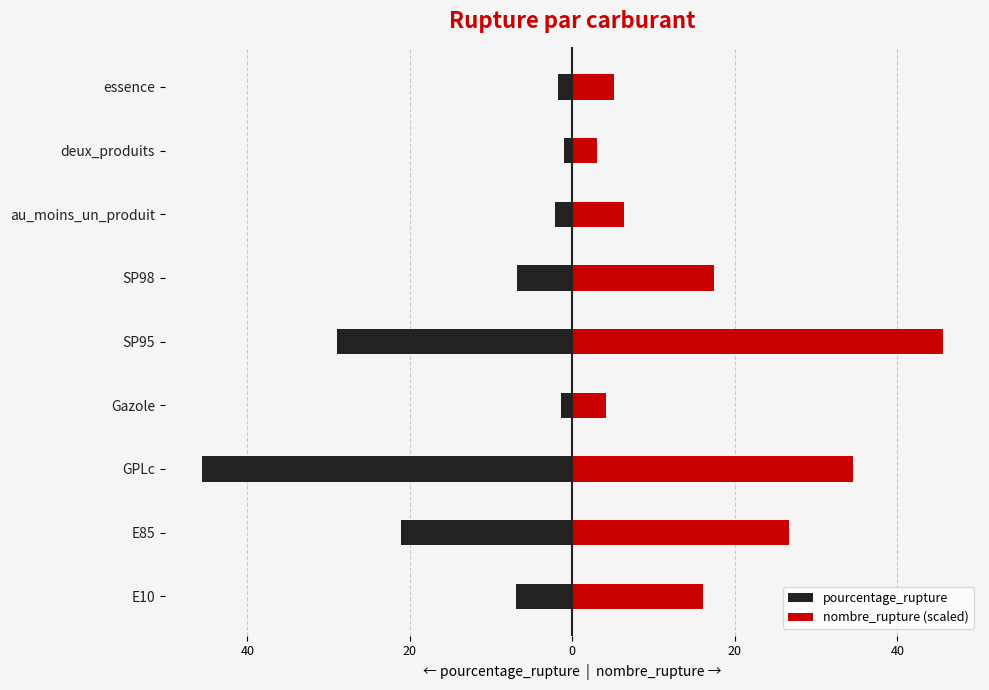

The pourcentage_rupture series shows -1.0 at deux_produits. True or false?

True